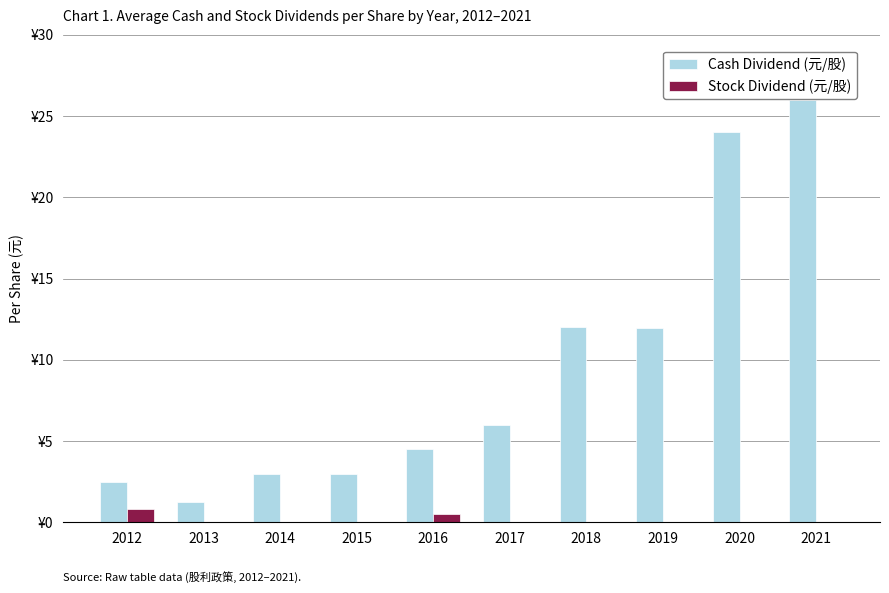

Does the chart contain stacked bars?

No